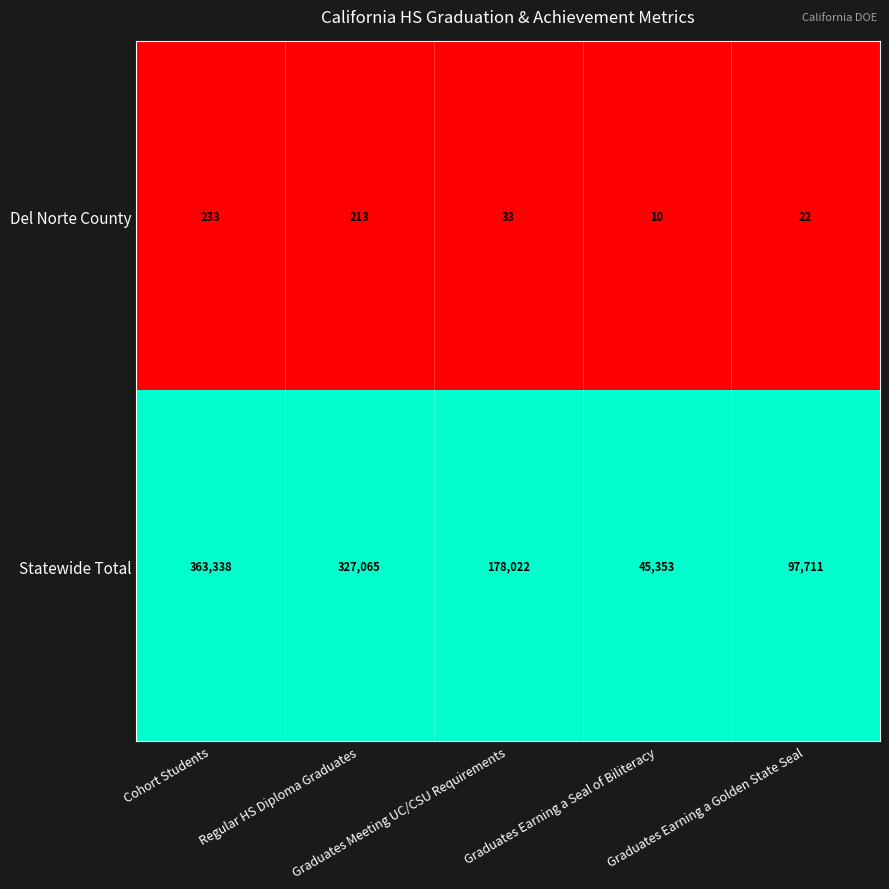

List the series in order of their overall mean, highest first.

Statewide Total, Del Norte County